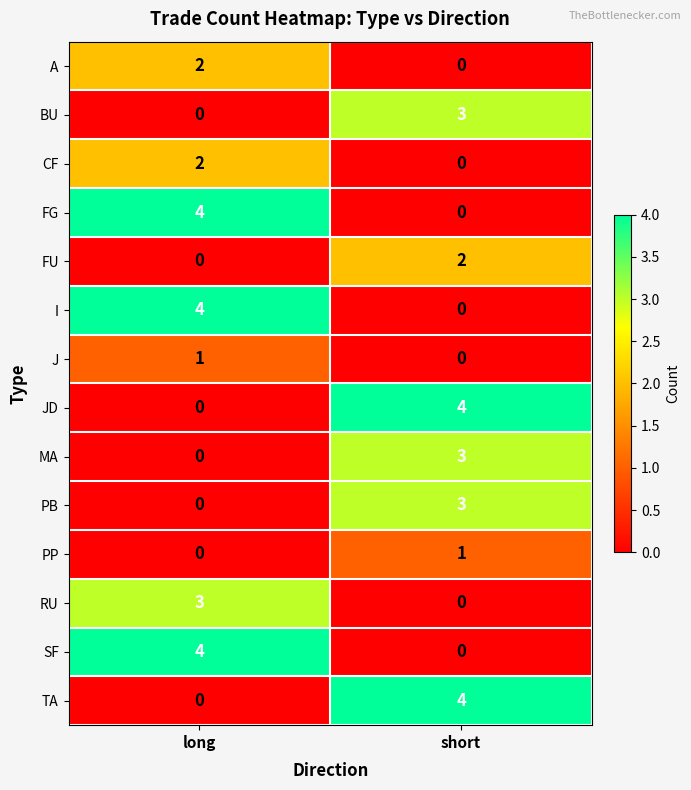

What is the maximum value shown in the chart?

4